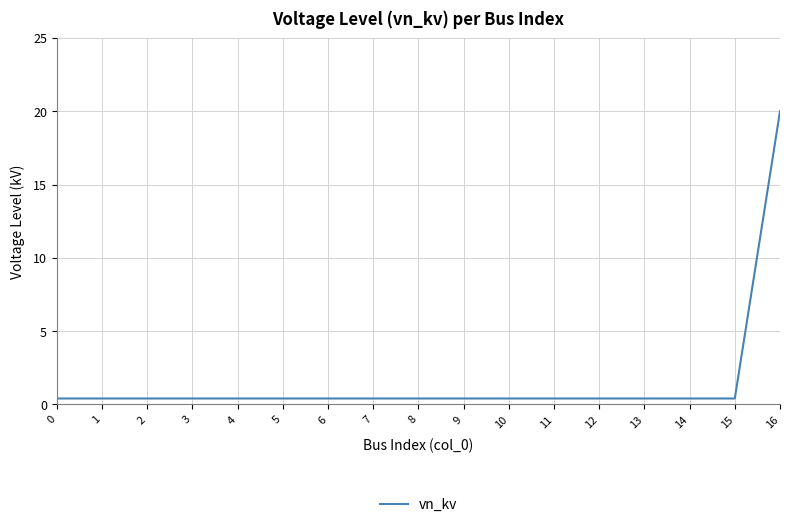

Reading left to right, list all the values displayed in this chart.

0.4	0.4	0.4	0.4	0.4	0.4	0.4	0.4	0.4	0.4	0.4	0.4	0.4	0.4	0.4	0.4	20.0